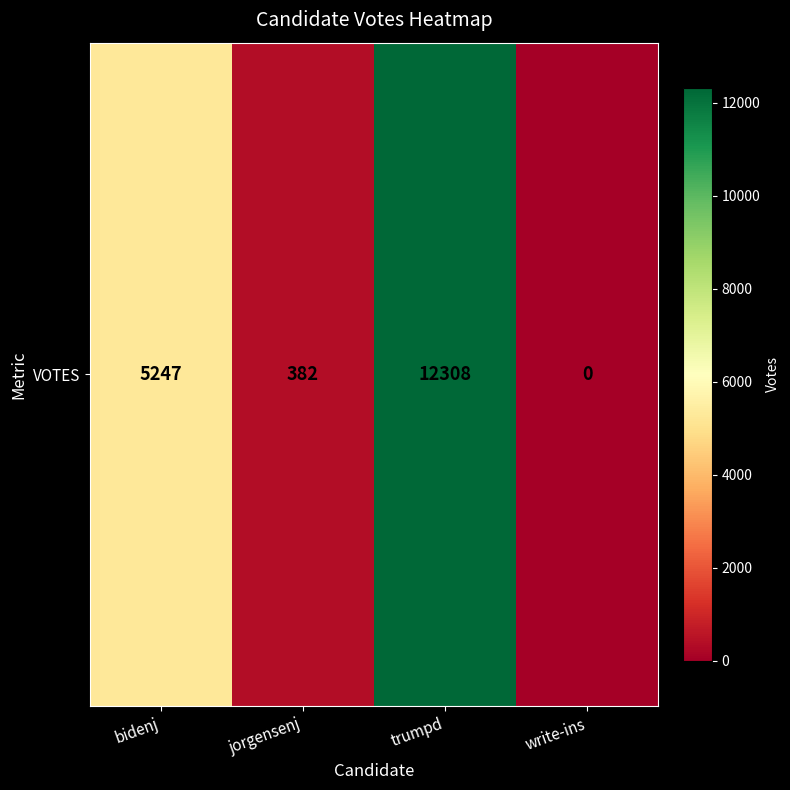

What is the sum of all values?

17937